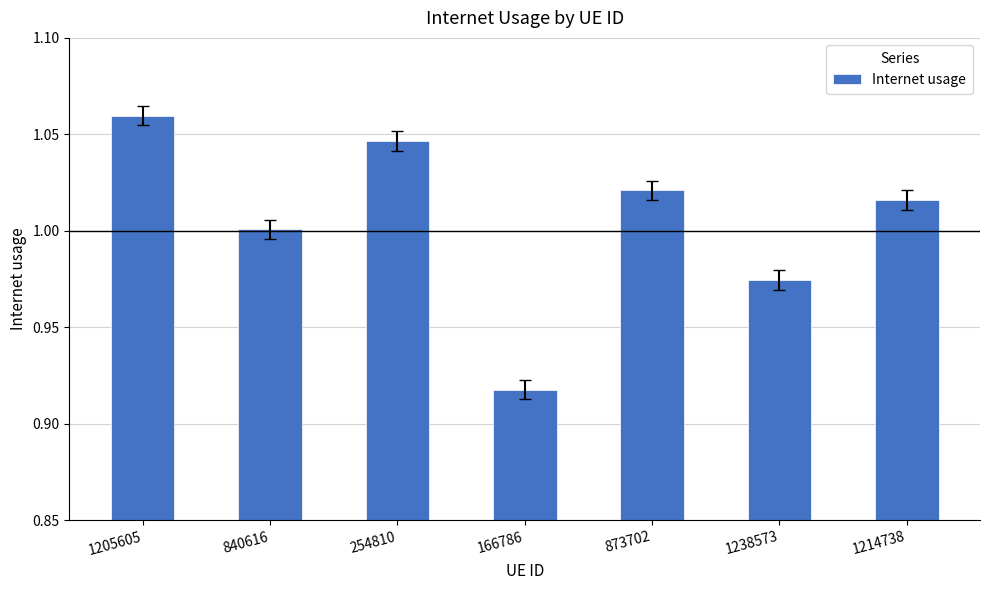

What is the label of the 4th bar from the right?

166786